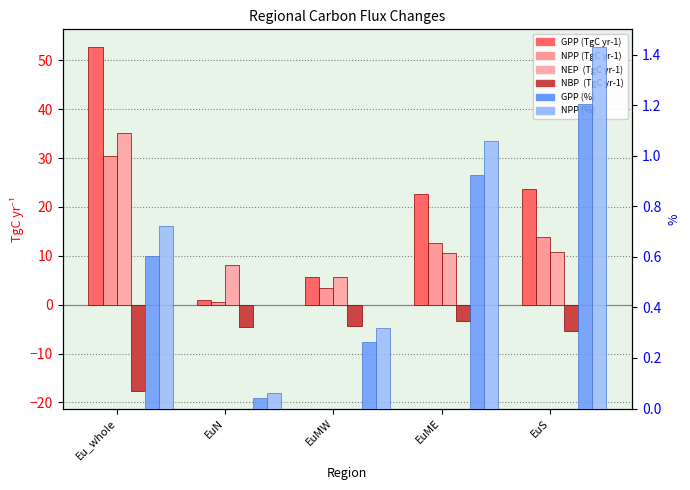

Where does the NBP  (TgC yr-1) series first go above -4?

EuME